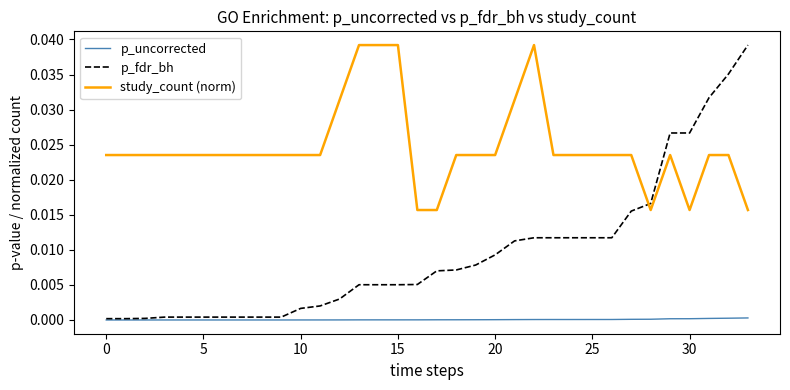

Which series has the widest spread of values?

p_fdr_bh